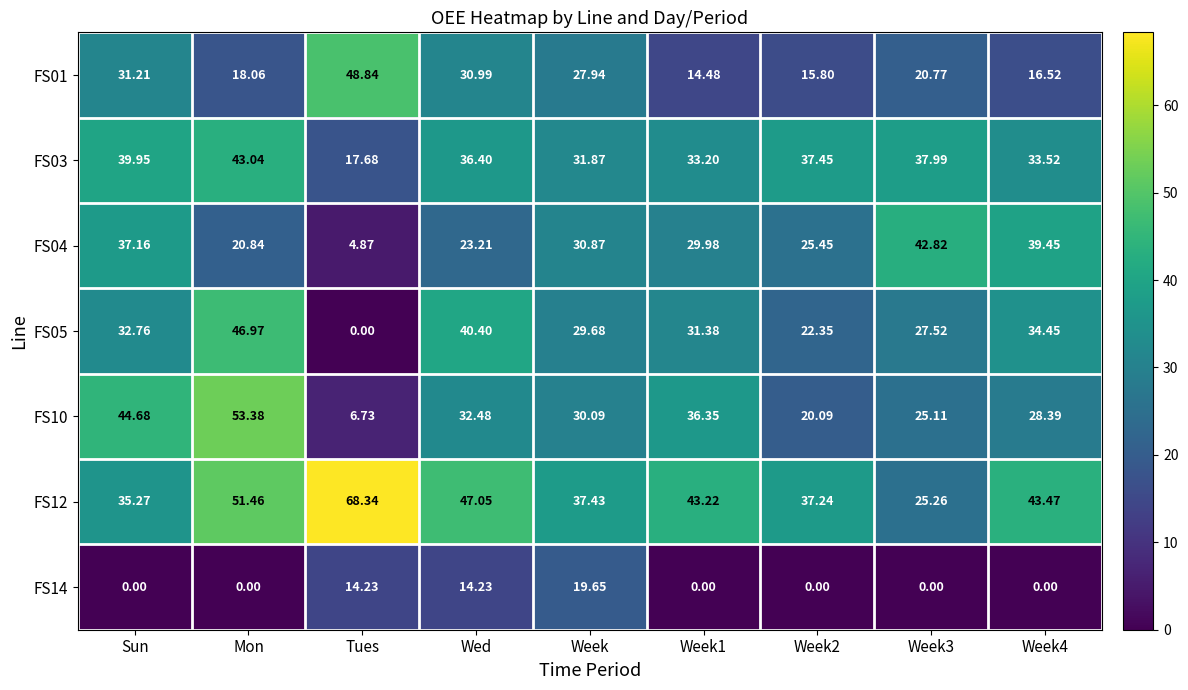

Between Sun and Week2, which series saw the biggest shift?

FS10